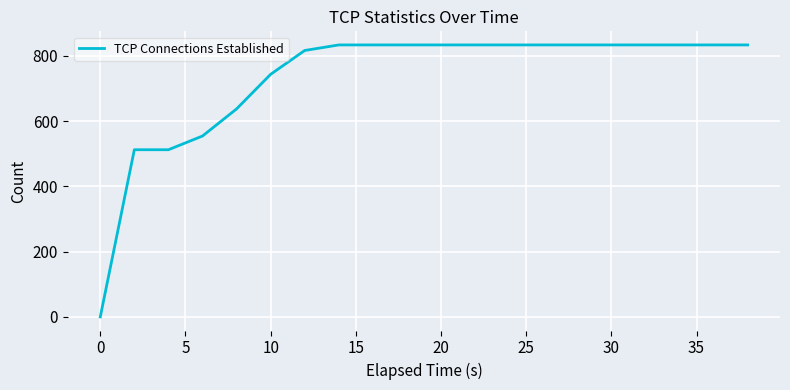

What is the difference between the maximum and minimum values?

833